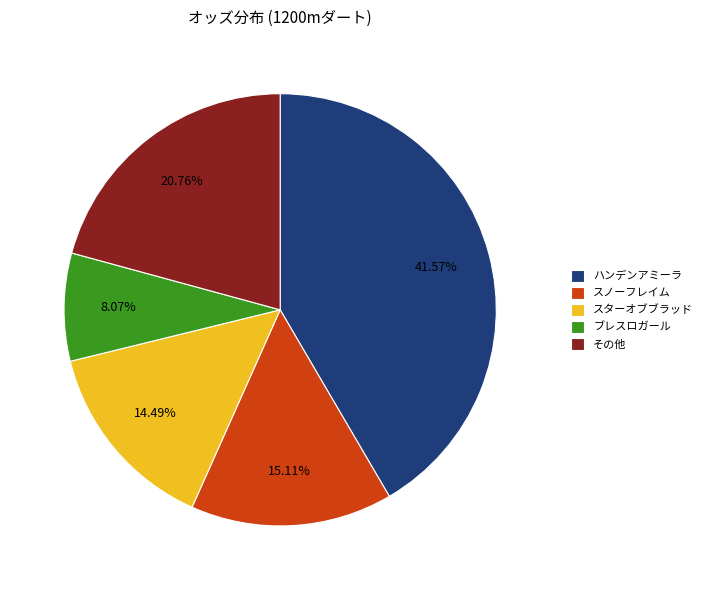

Count the number of slices in the pie.

5